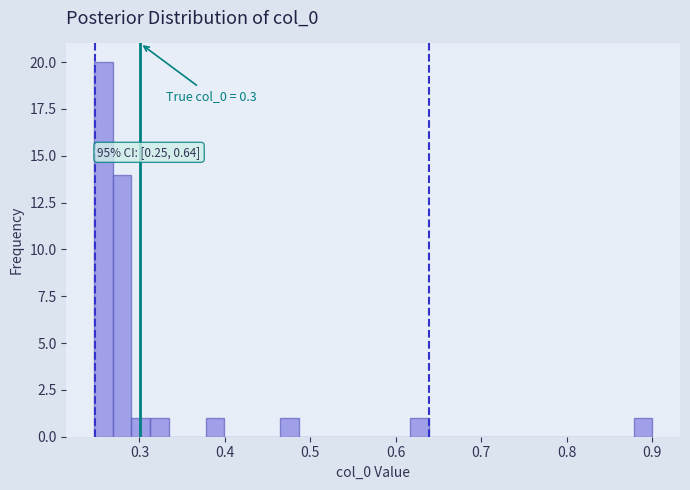

Read against the x-axis, roughly where is the centre of the tallest bar?

0.26